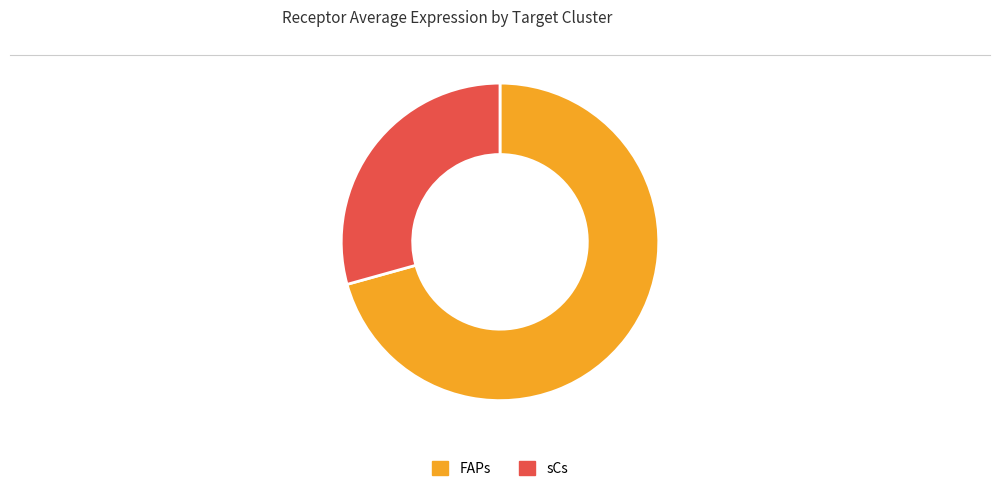

Approximately how many times larger is the value at sCs compared to FAPs?

0.4